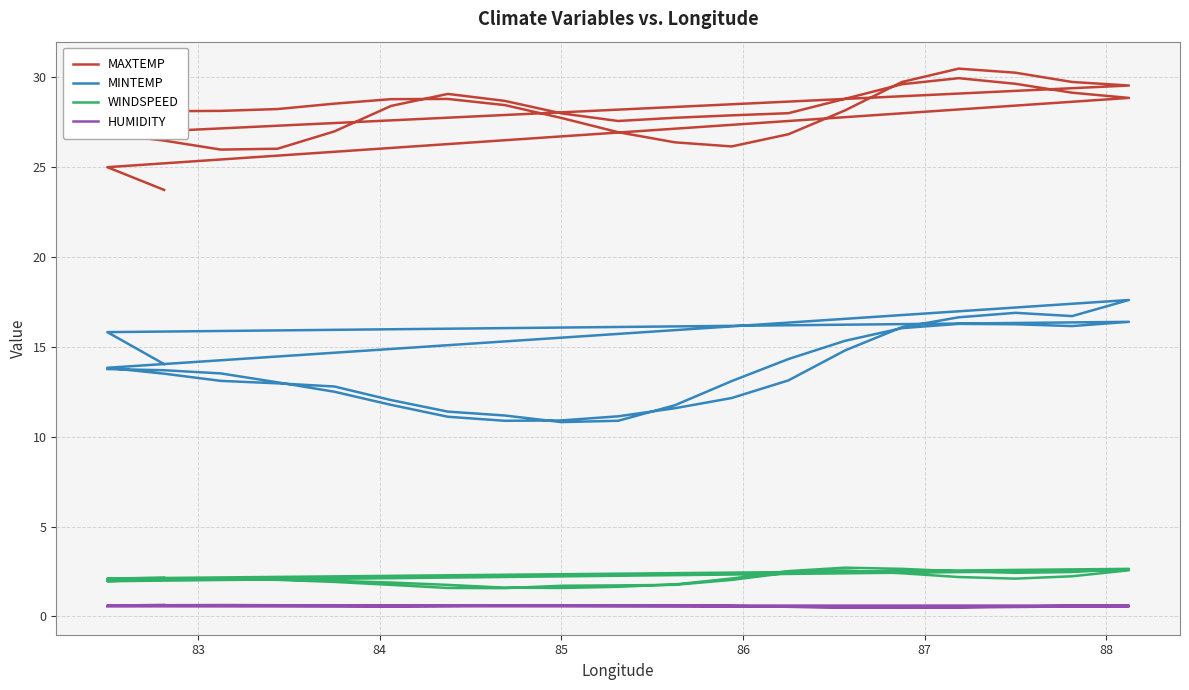

True or false: HUMIDITY and MINTEMP intersect in this chart.

False